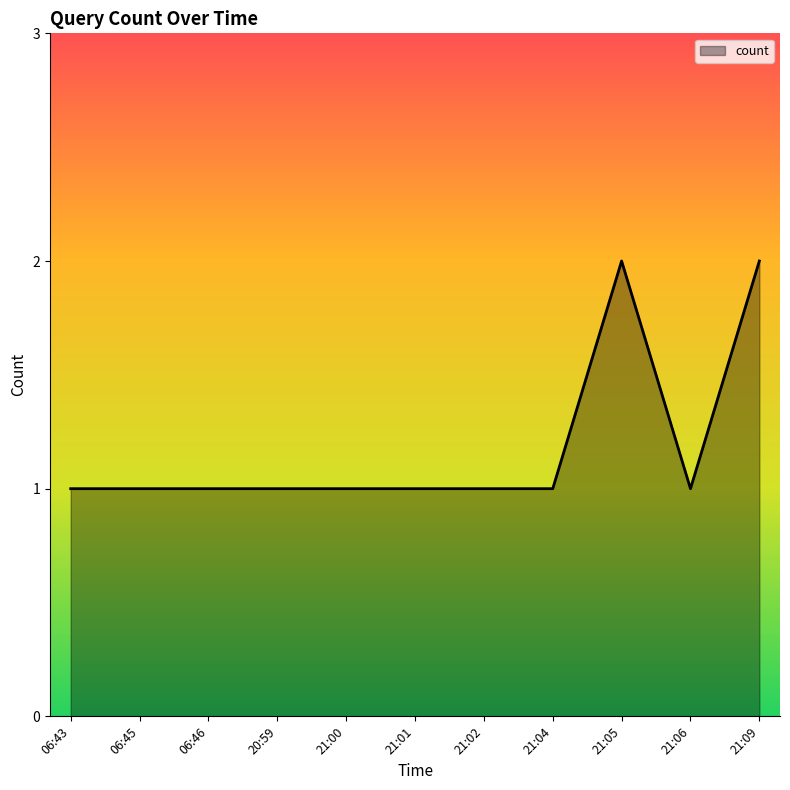

What is the ratio of the value at 21:02 to the value at 06:46?

1.0